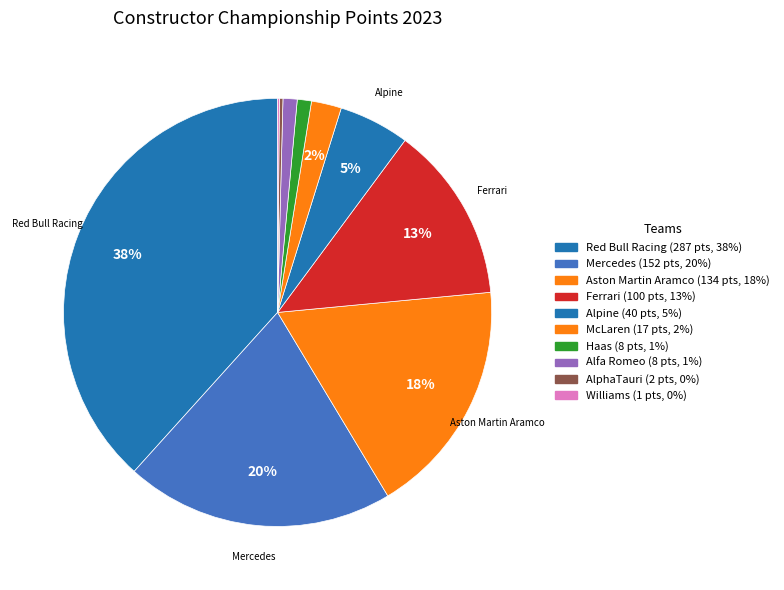

Which slice is the smallest?

Williams